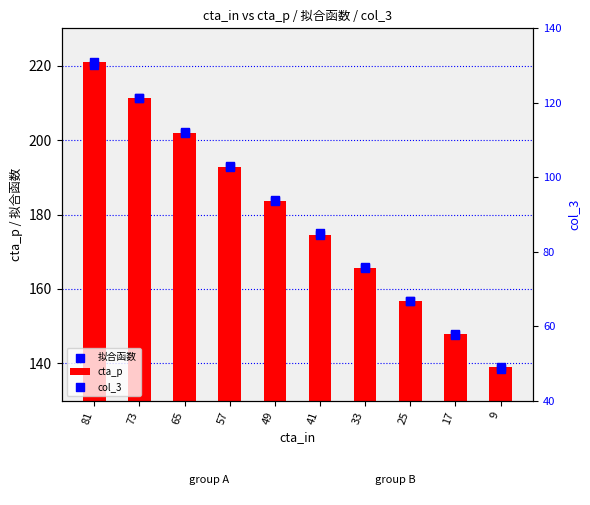

Which series has the widest spread of Y values?

cta_p